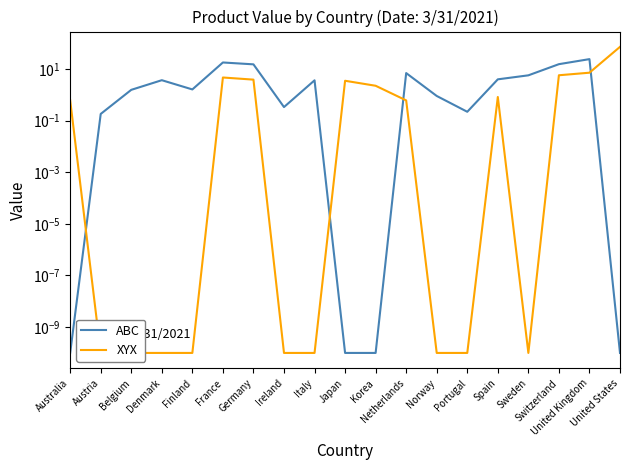

How many categories are shown in the chart?

19